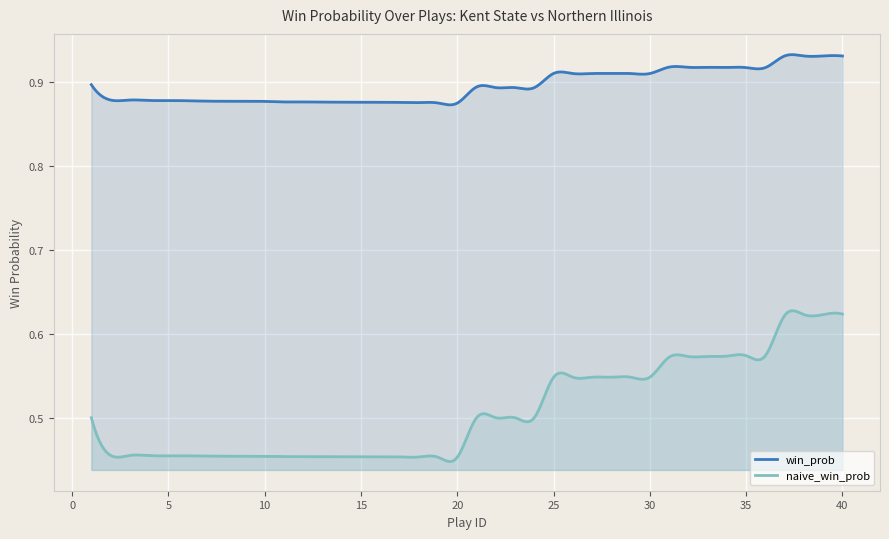

Reading left to right, list all the values displayed in this chart.

win_prob: 0.9	0.9	0.9	0.9	0.9	0.9	0.9	0.9	0.9	0.9	0.9	0.9	0.9	0.9	0.9	0.9	0.9	0.9	0.9	0.9	0.9	0.9	0.9	0.9	0.9	0.9	0.9	0.9	0.9	0.9	0.9	0.9	0.9	0.9	0.9	0.9	0.9	0.9	0.9	0.9
naive_win_prob: 0.5	0.5	0.5	0.5	0.5	0.5	0.5	0.5	0.5	0.5	0.5	0.5	0.5	0.5	0.5	0.5	0.5	0.5	0.5	0.5	0.5	0.5	0.5	0.5	0.5	0.5	0.5	0.5	0.5	0.5	0.6	0.6	0.6	0.6	0.6	0.6	0.6	0.6	0.6	0.6